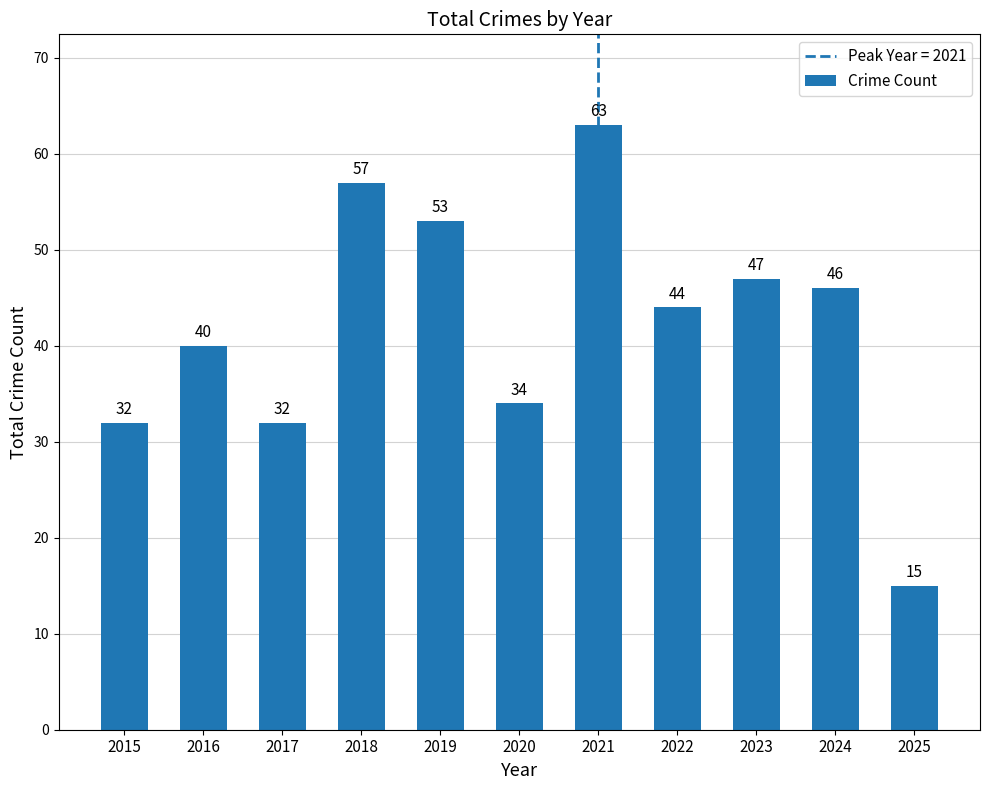

How many data points are less than 44?

5